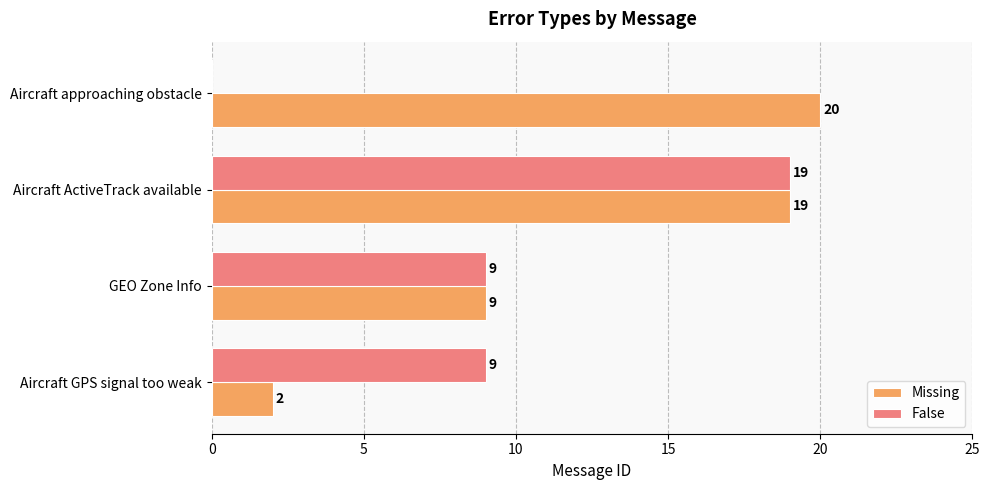

Read the False value at Aircraft ActiveTrack available, to the nearest 10.

20